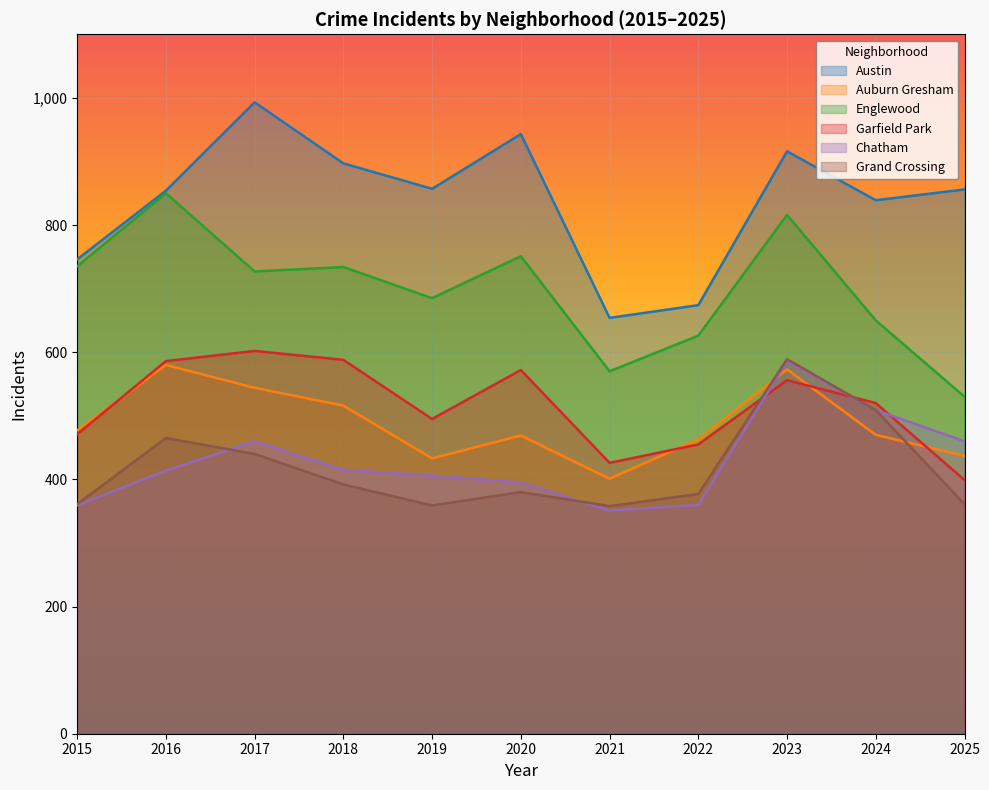

What is the total value across all series at 2020?

3510